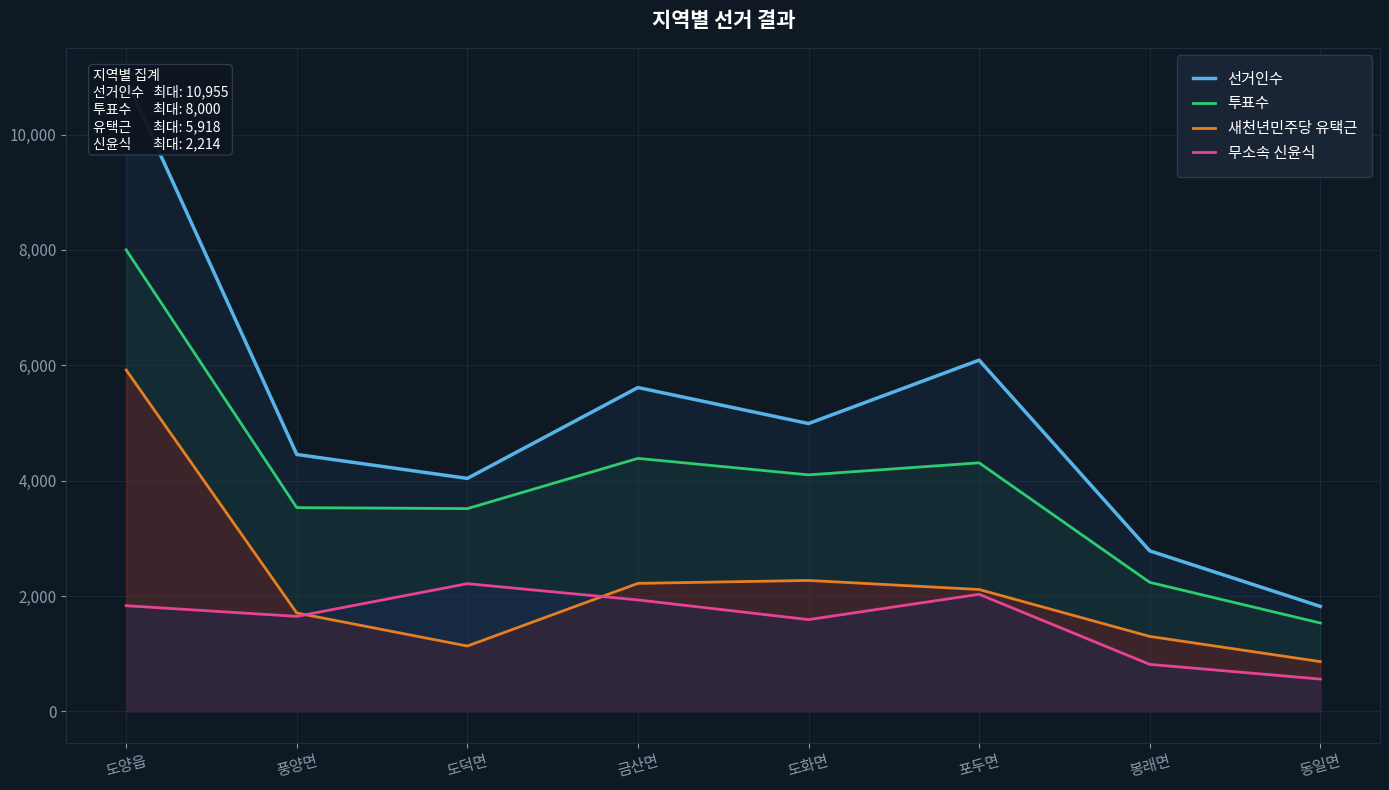

What is the sum of all 선거인수 values?

40744